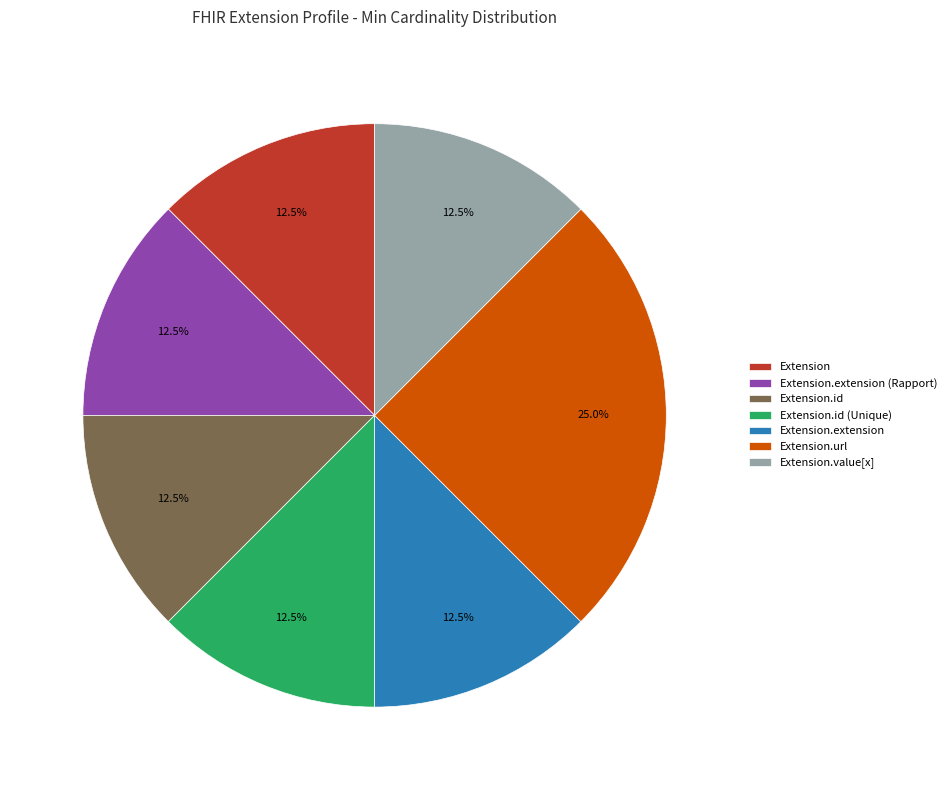

Is there any slice that represents more than half of the pie?

No